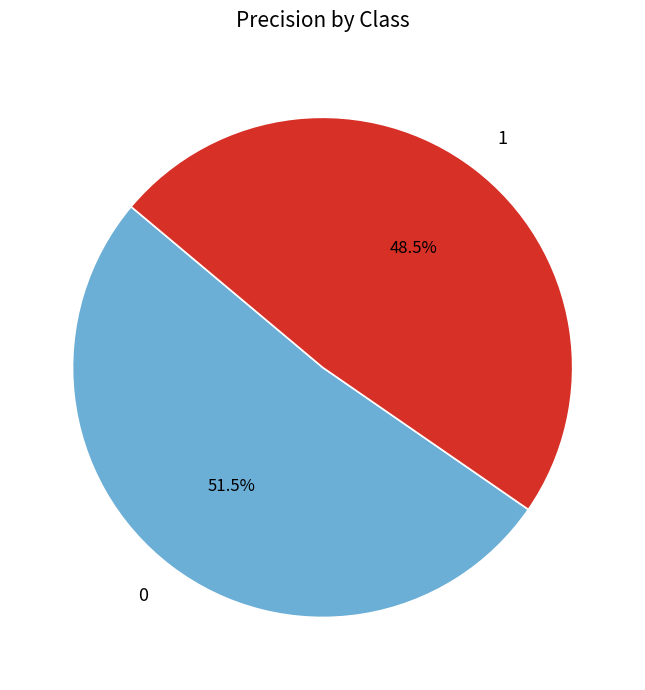

Rank the categories by value from highest to lowest.

0, 1